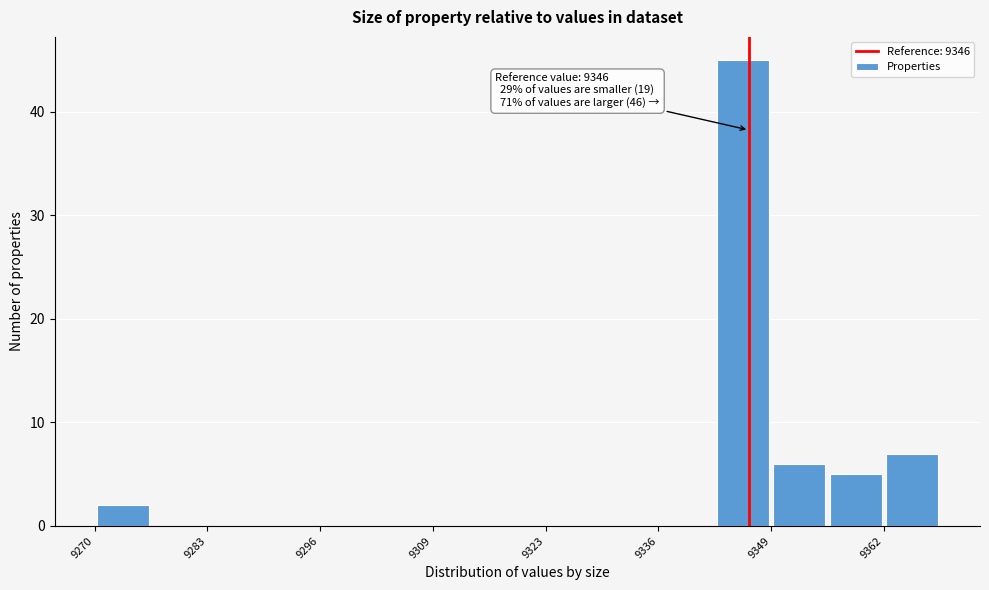

Around what value on the x-axis is the tallest bar? Give the approximate position of its centre, as read against the axis.

9346